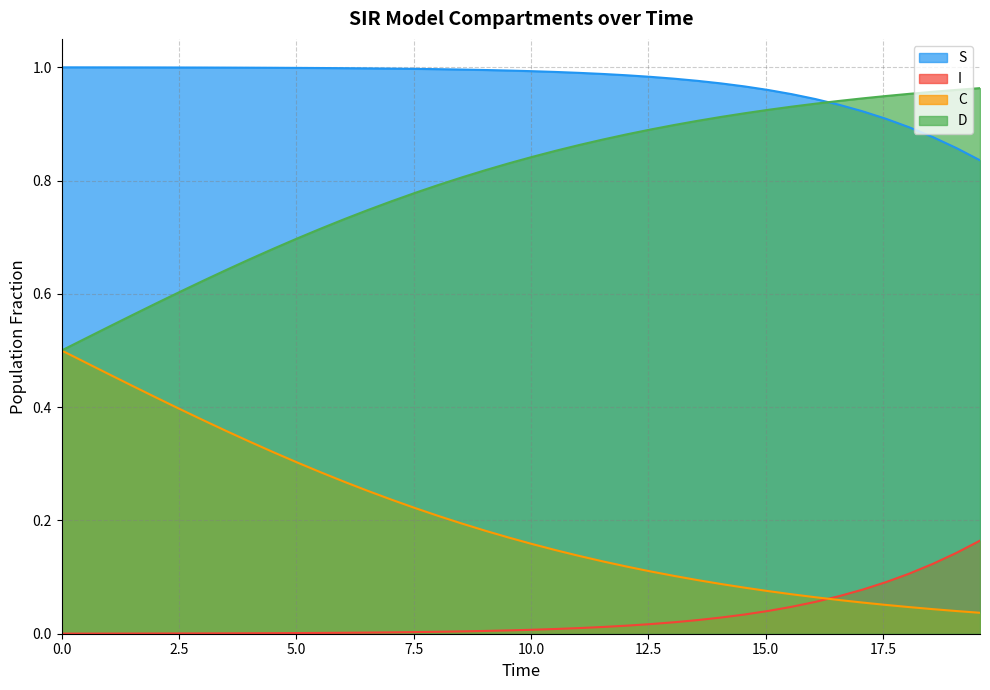

True or false: I and D cross at least once.

False